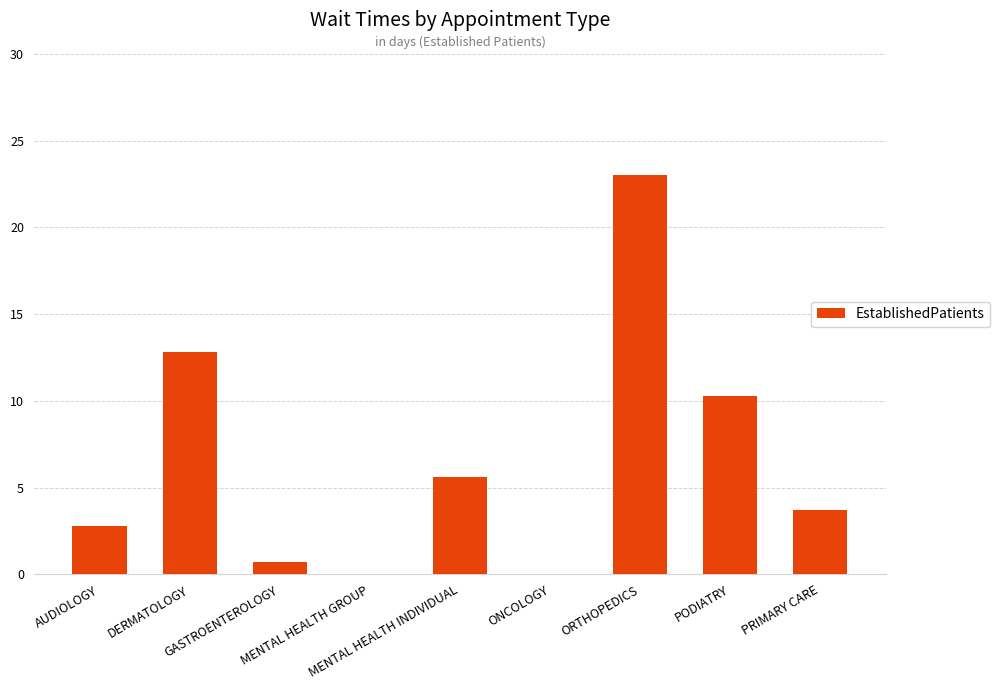

What is the greatest value displayed?

23.0